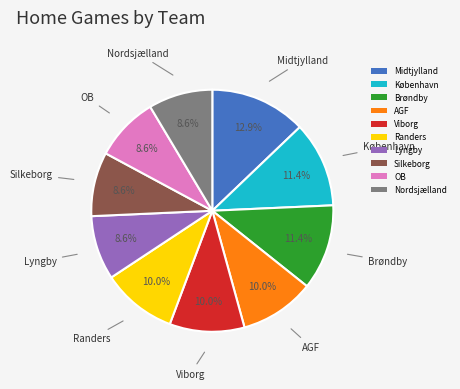

Is the sum of Midtjylland and Silkeborg greater than half?

No